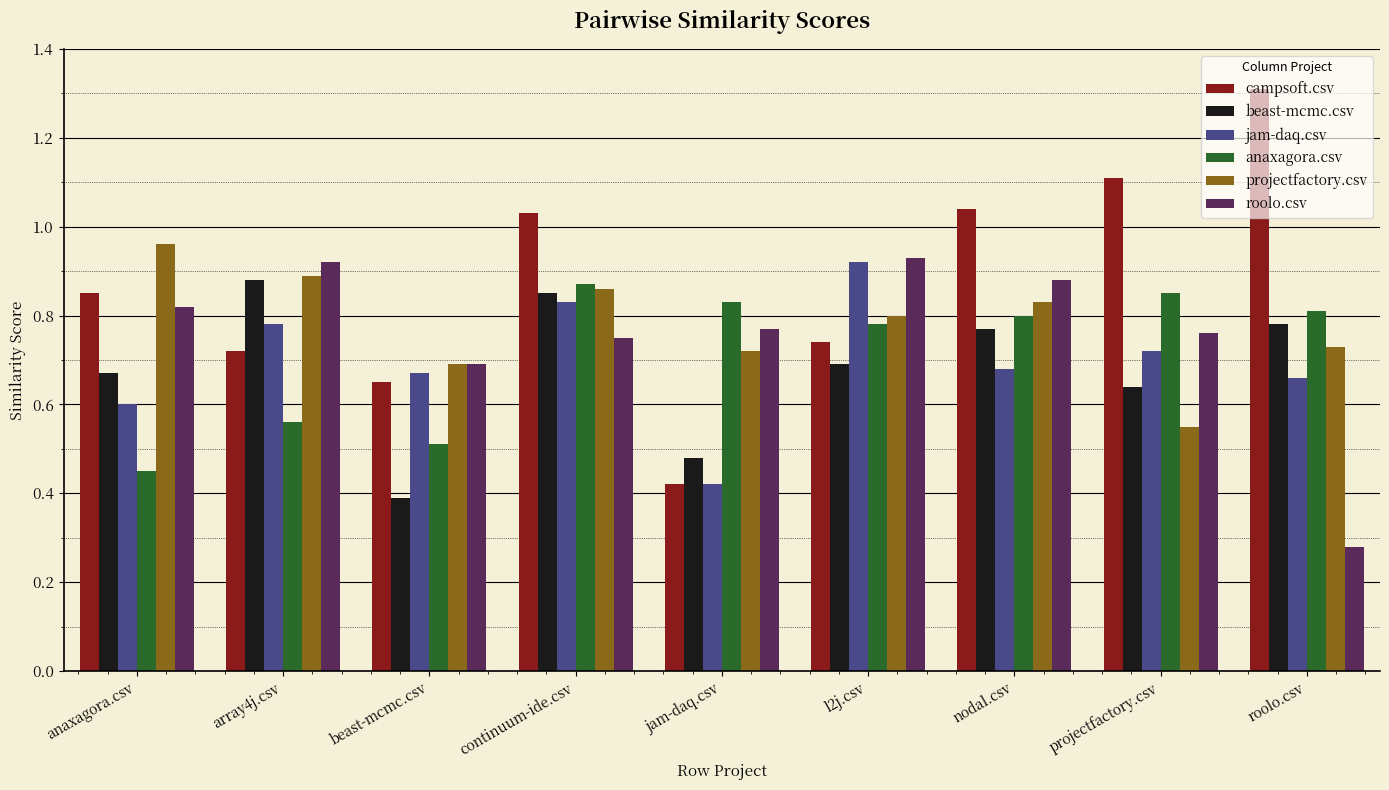

Between array4j.csv and jam-daq.csv, which series saw the biggest shift?

beast-mcmc.csv